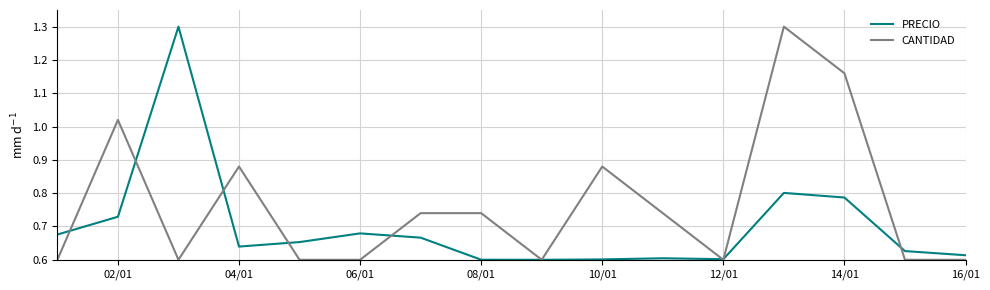

List the series in order of their overall mean, highest first.

CANTIDAD, PRECIO